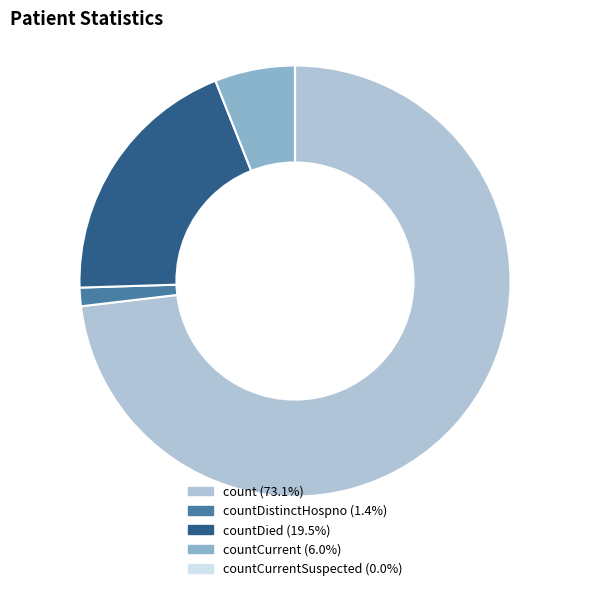

Is there any slice that represents more than half of the pie?

Yes